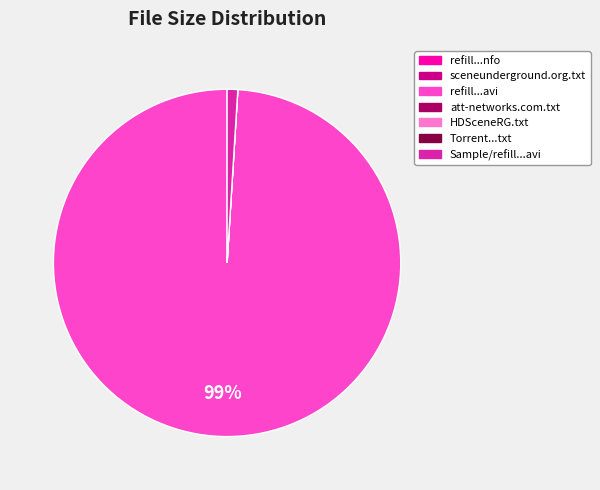

To the nearest percent, what is the average slice percentage?

14%